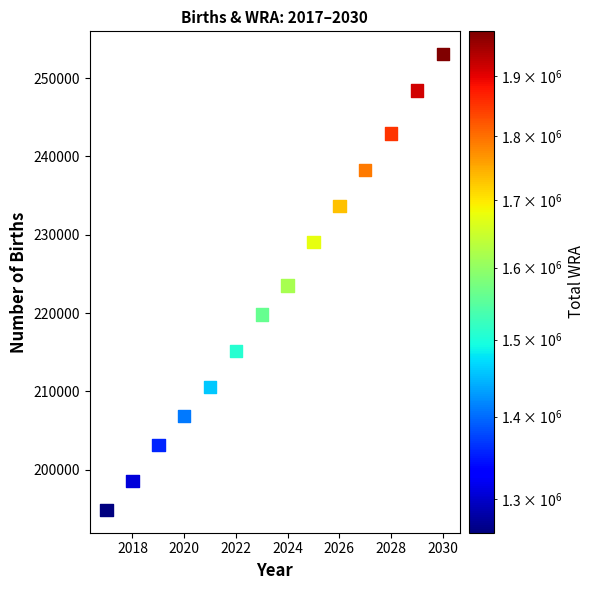

What is the range of X values (max minus min)?

13.0